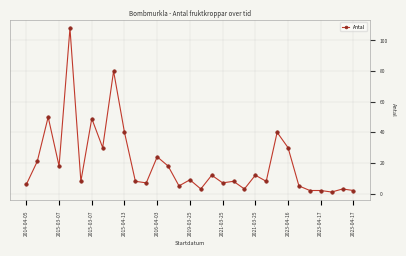

True or false: the data has more than 0 interior local peaks.

True